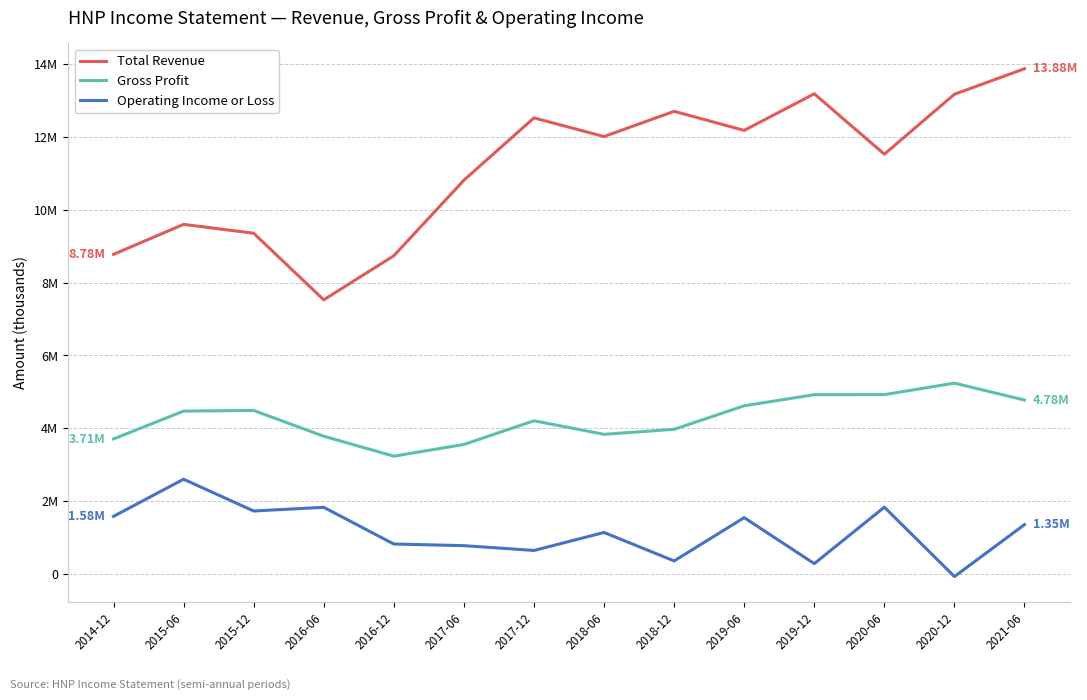

What is the label of the 2nd point from the right?

2020-12